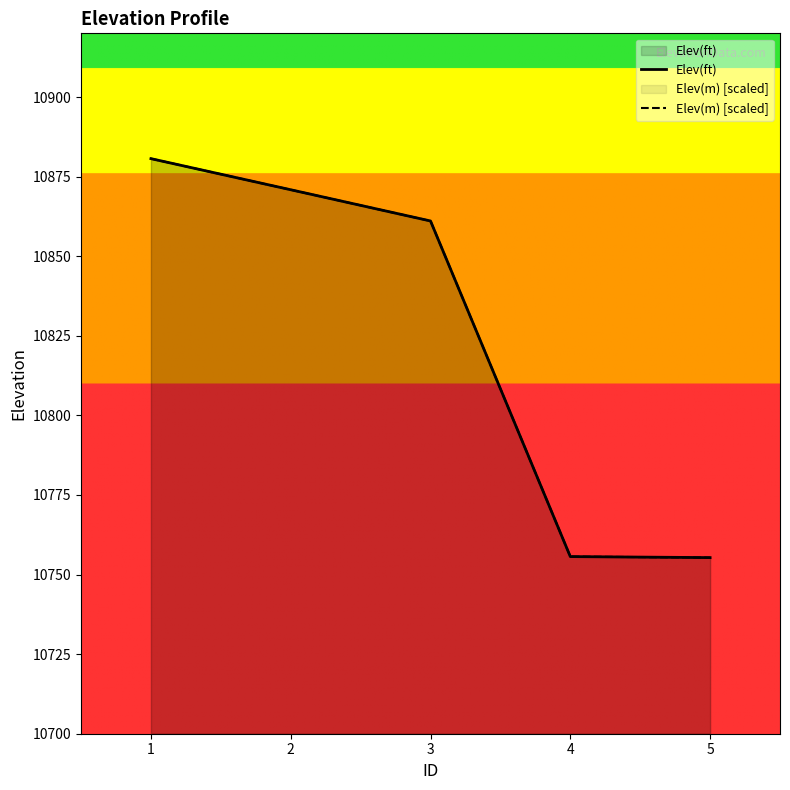

Which category has the lowest value across all series?

5